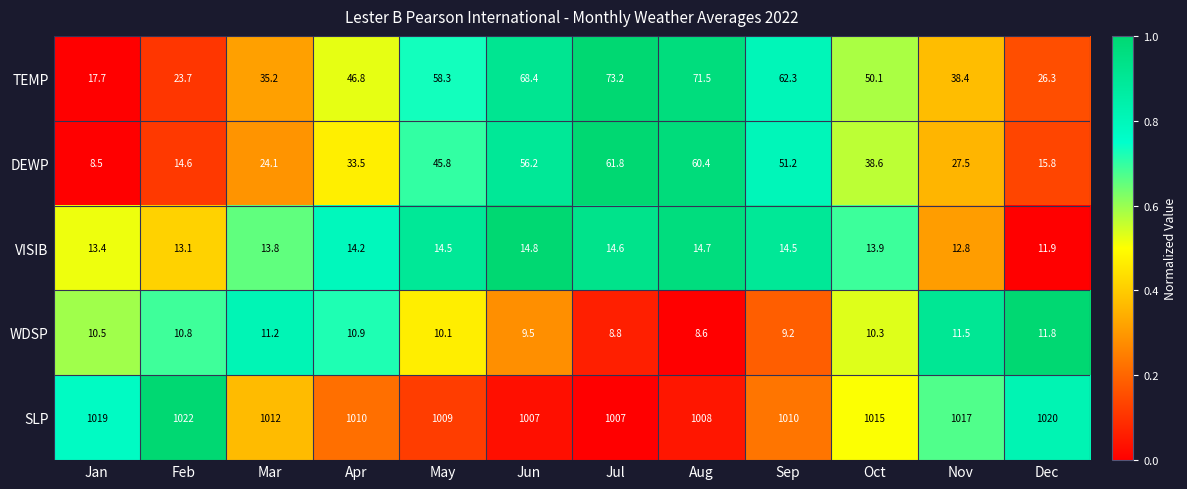

Rank the series by their maximum value, from highest to lowest.

SLP, TEMP, DEWP, VISIB, WDSP